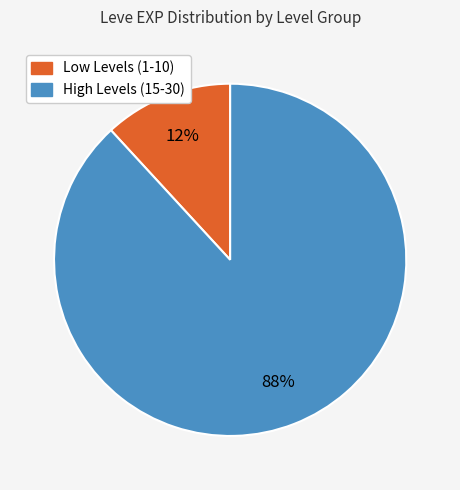

To the nearest percent, what is the average slice percentage?

50%